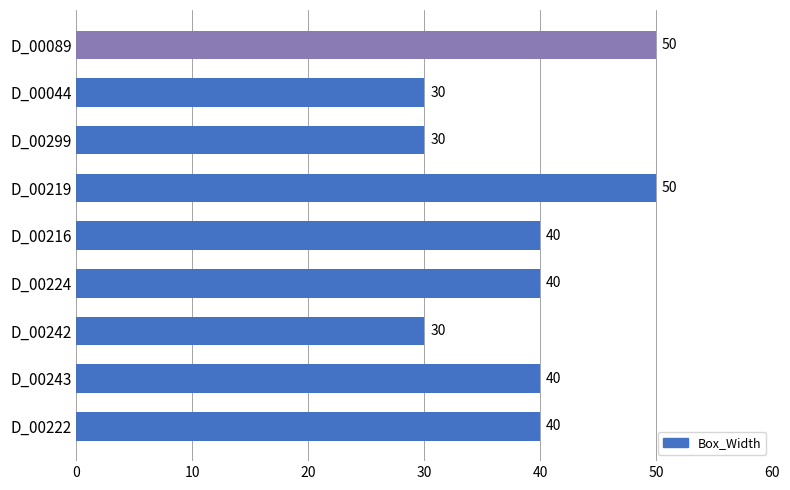

What is the label of the 8th bar from the bottom?

D_00044